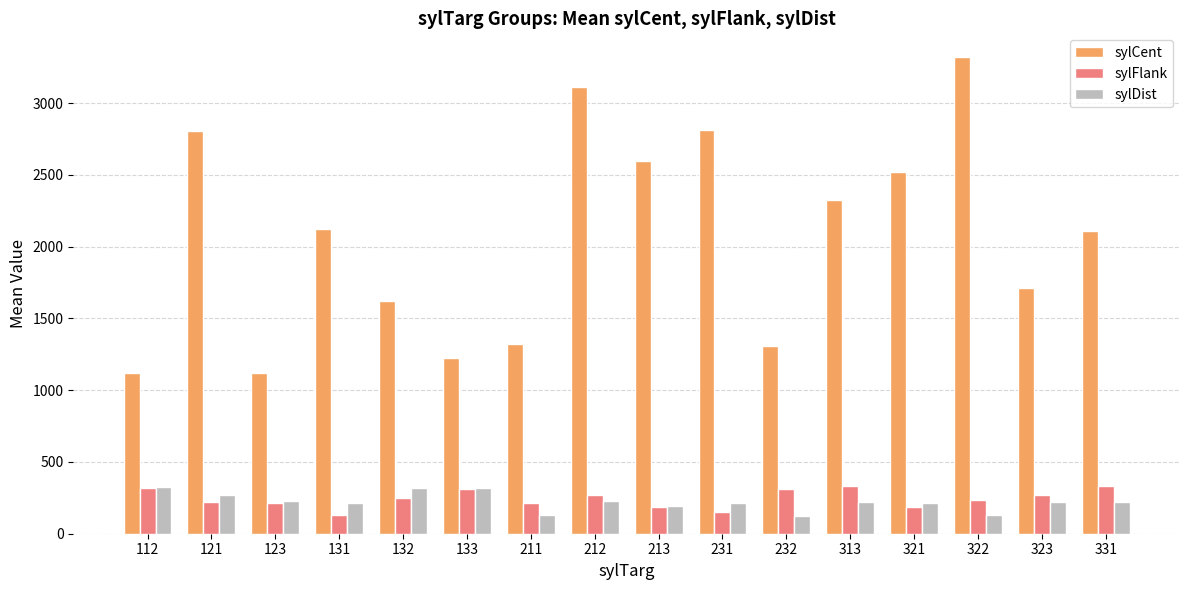

What is the lowest value of the sylCent series?

1118.0